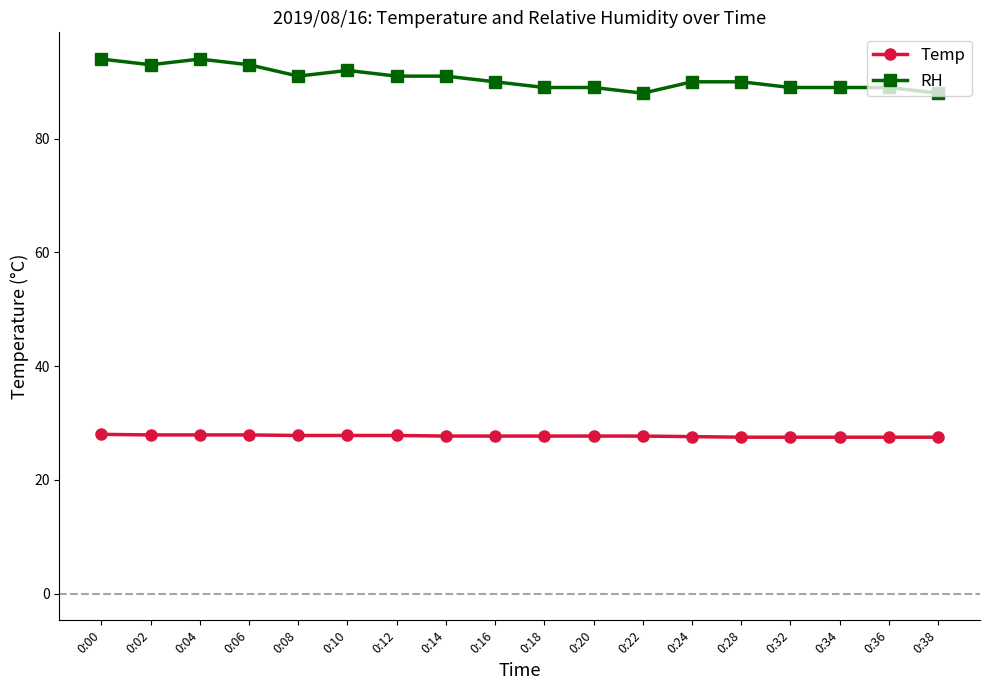

True or false: Temp and RH intersect in this chart.

False